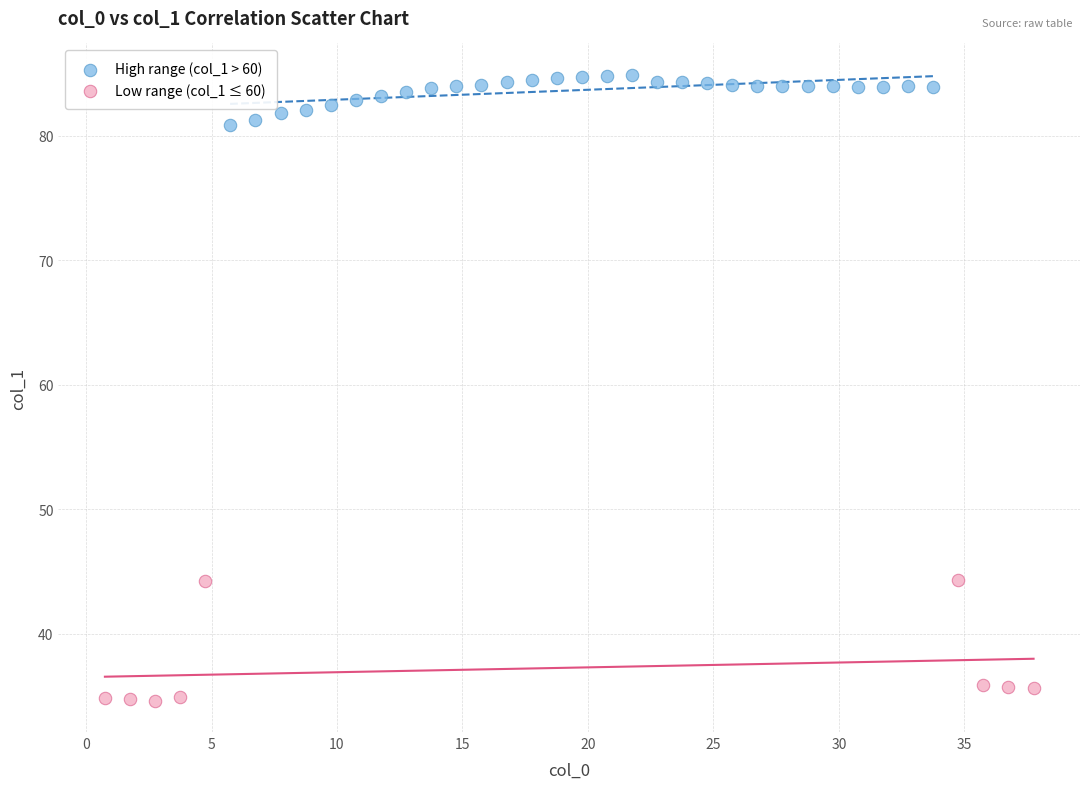

Which series contains the lowest Y value?

Low range (col_1 ≤ 60)